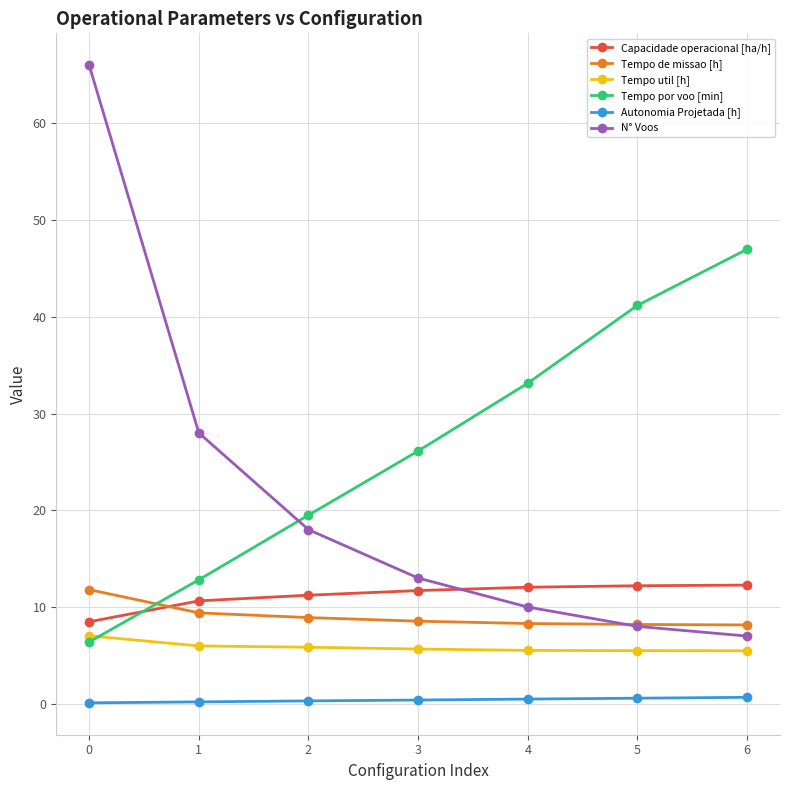

Count the Autonomia Projetada [h] values in the range 0 to 1.

7